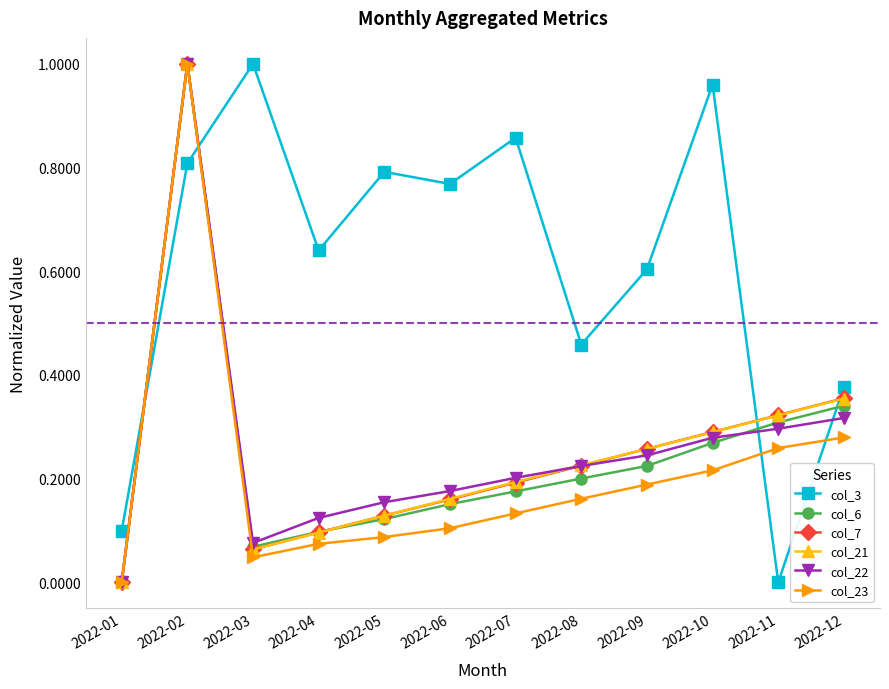

What is the total value across all series at 2022-08?

1.5